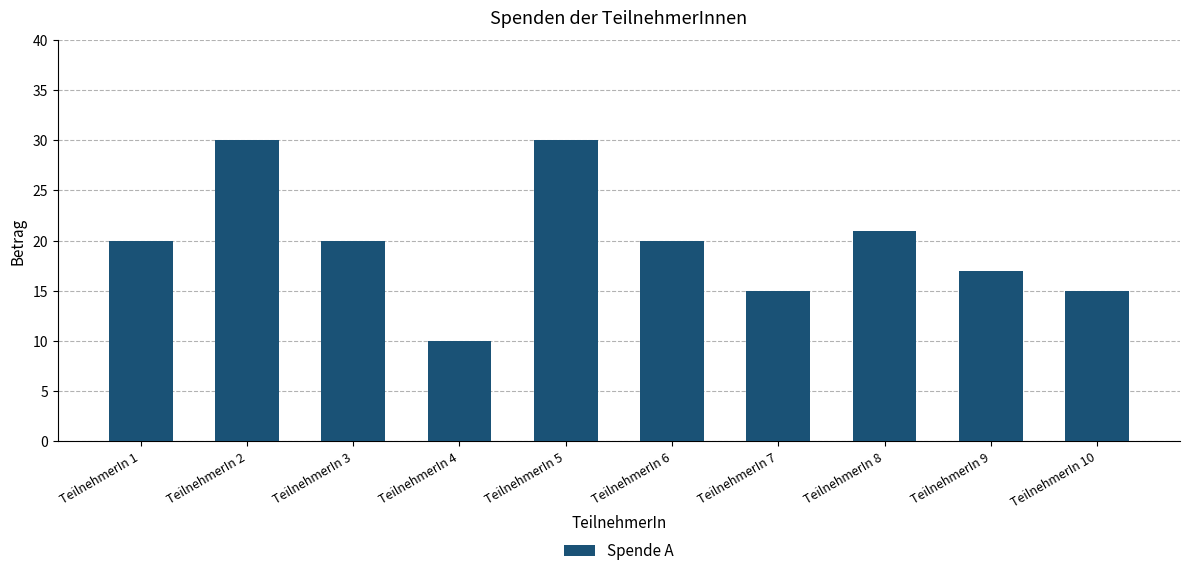

Is it true that the value at TeilnehmerIn 4 is 10?

True